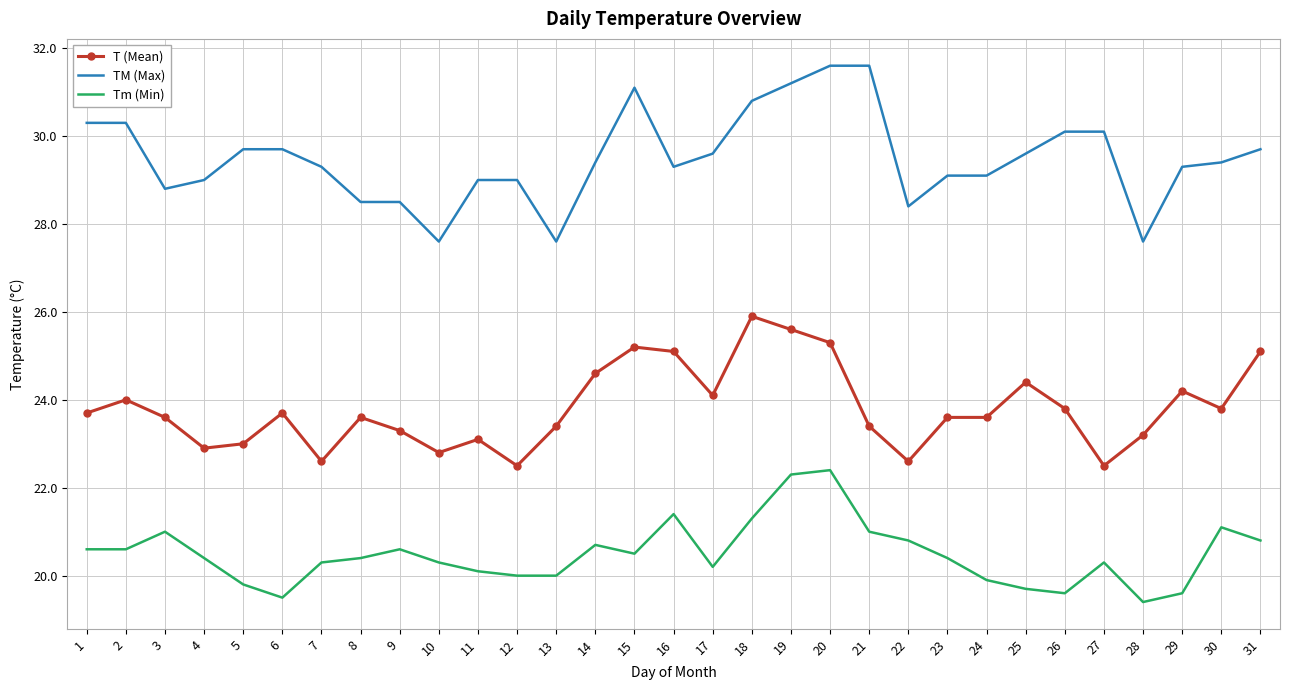

True or false: Tm (Min) has more than 2 interior local peaks.

True